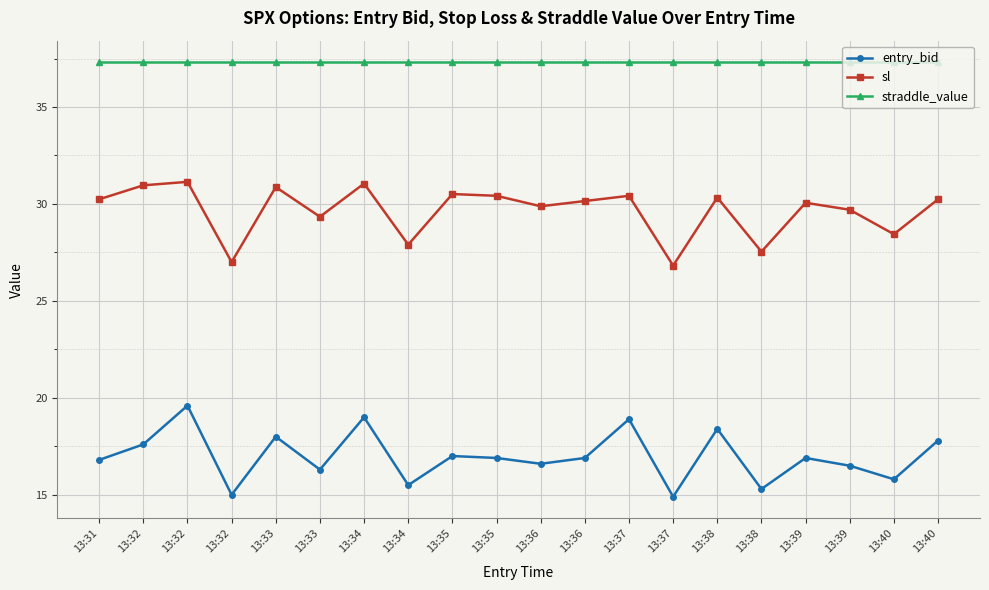

True or false: entry_bid and straddle_value cross at least once.

False